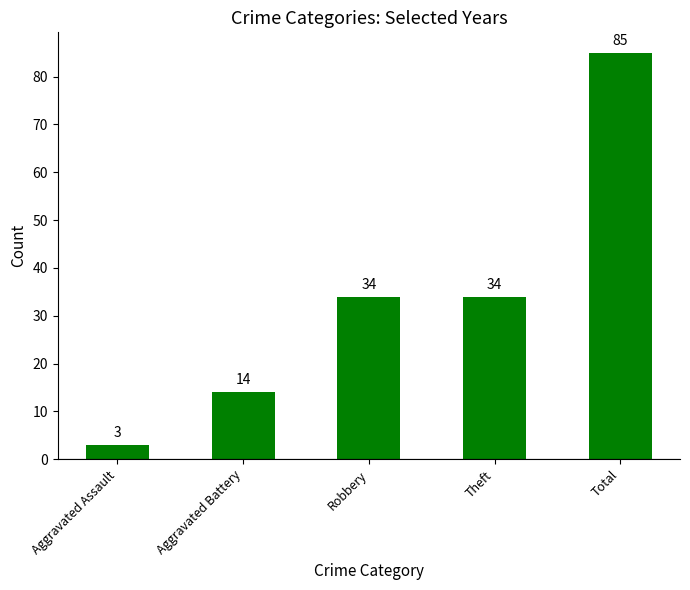

What is the change in value from Aggravated Assault to Robbery?

+31